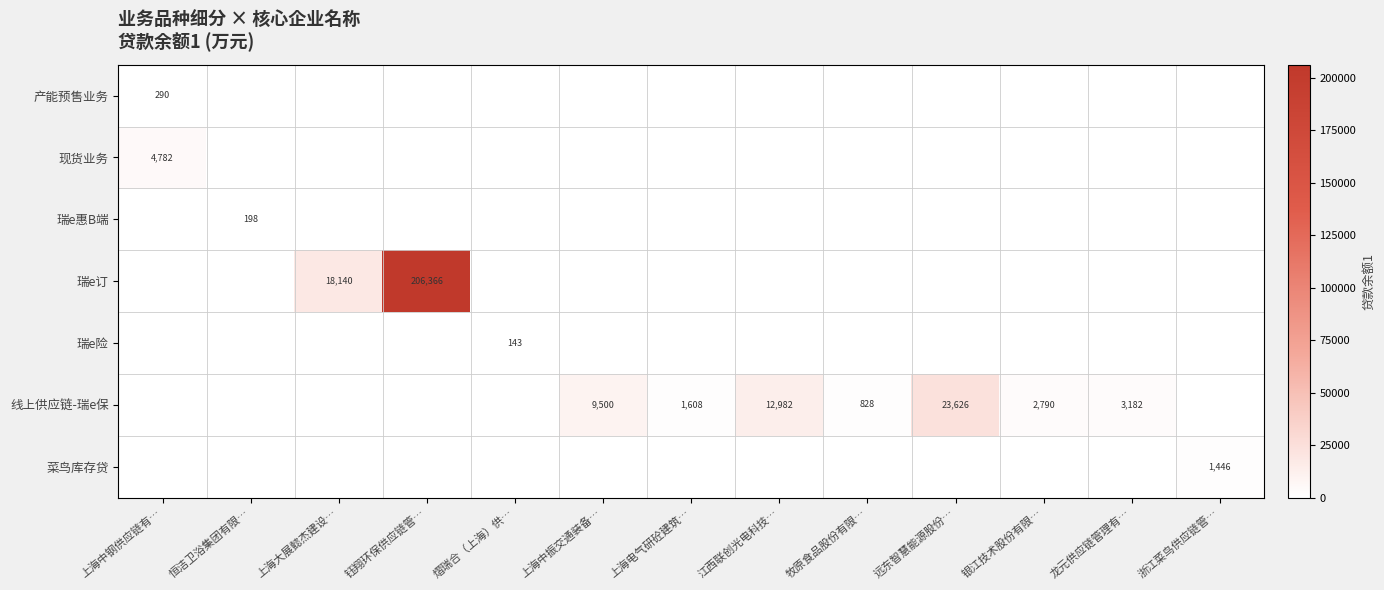

Which series has the largest range (max minus min)?

瑞e订